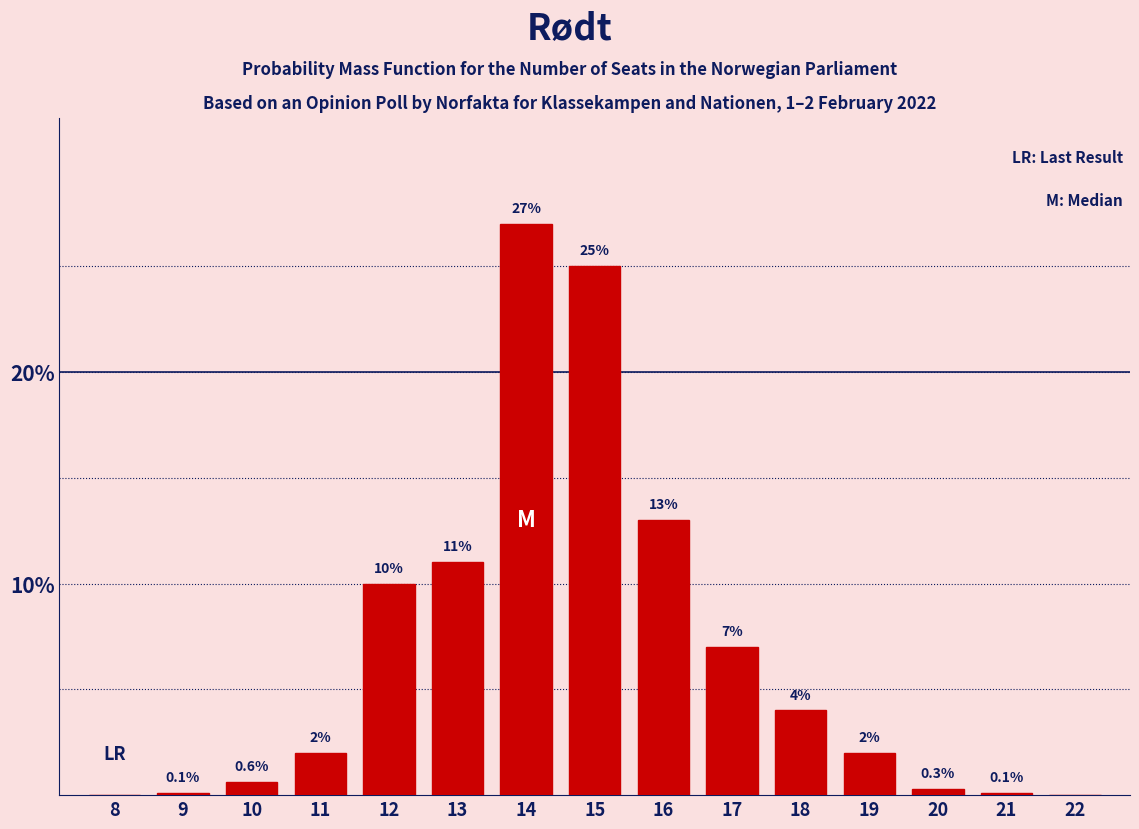

Reading left to right, extract all data points from this chart.

8=0.0	9=0.1	10=0.6	11=2.0	12=10.0	13=11.0	14=27.0	15=25.0	16=13.0	17=7.0	18=4.0	19=2.0	20=0.3	21=0.1	22=0.0